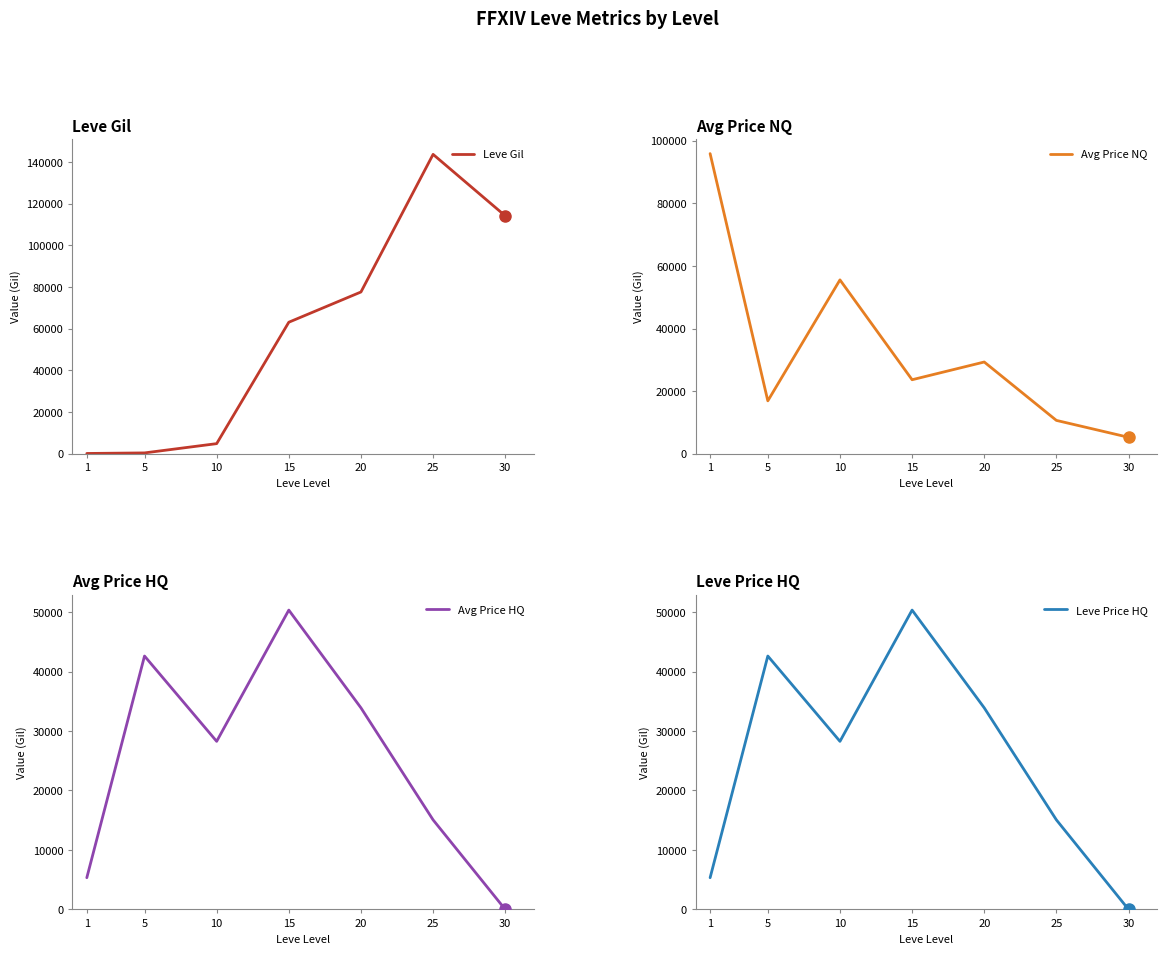

Rank the categories by Leve Gil value from lowest to highest.

1, 5, 10, 15, 20, 30, 25